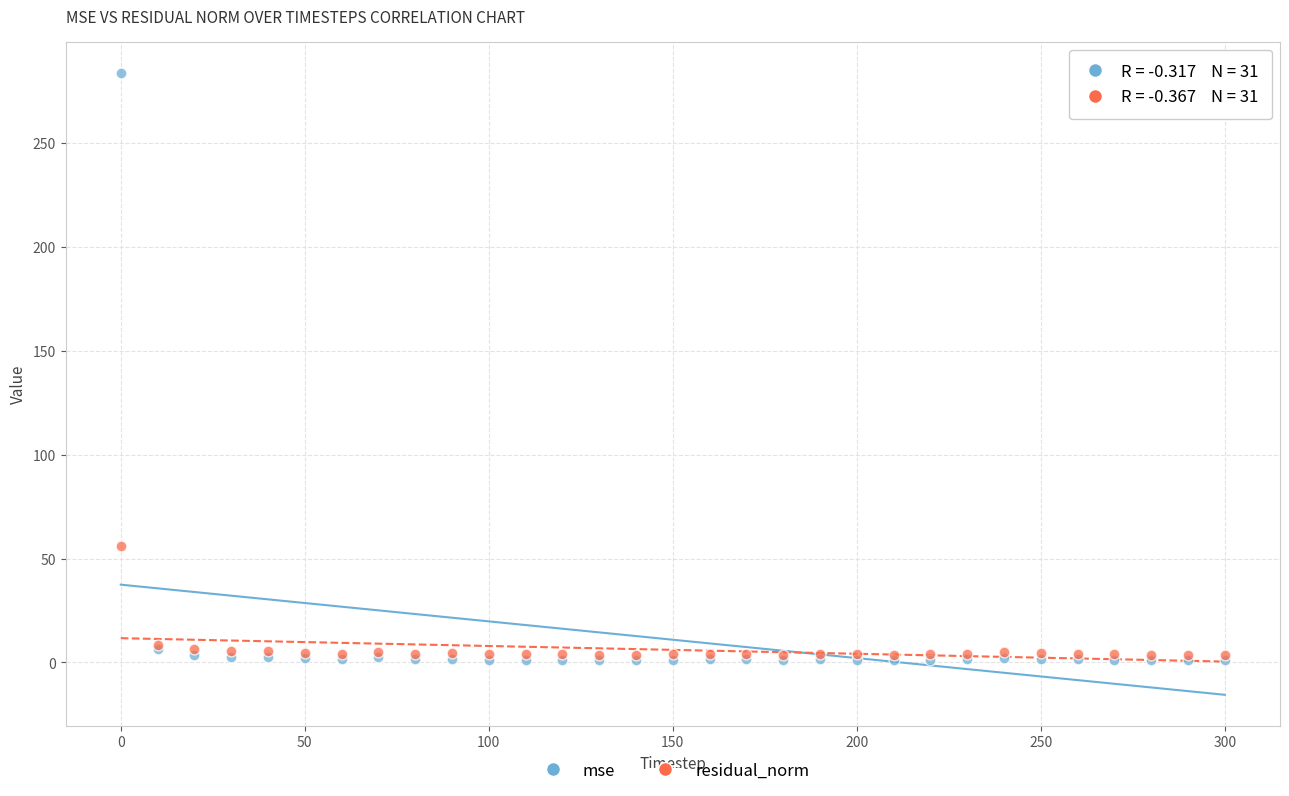

Across all series, what Y value is closest to 142?

55.9